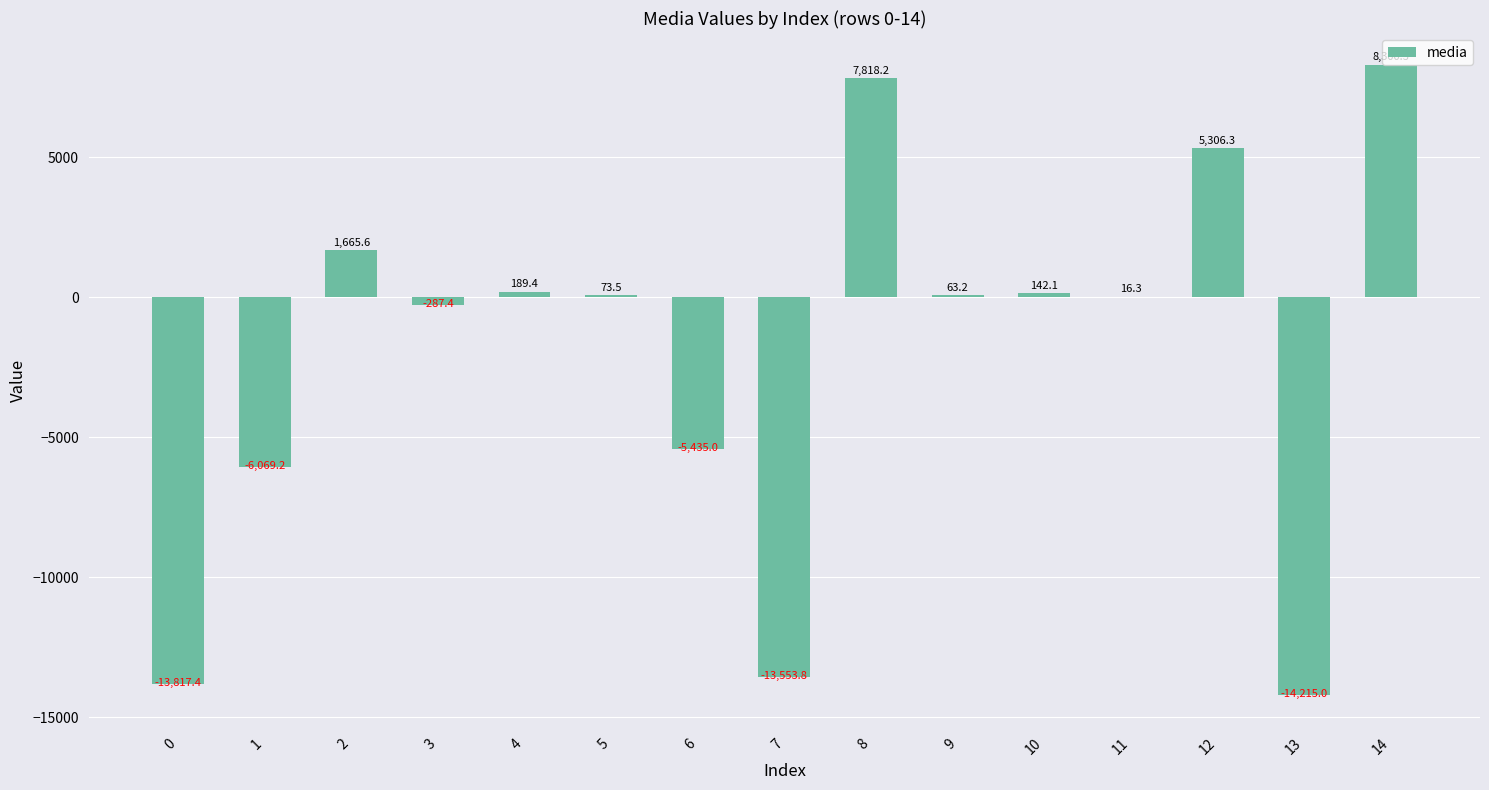

Where is the data nearest to the value -2957?

6